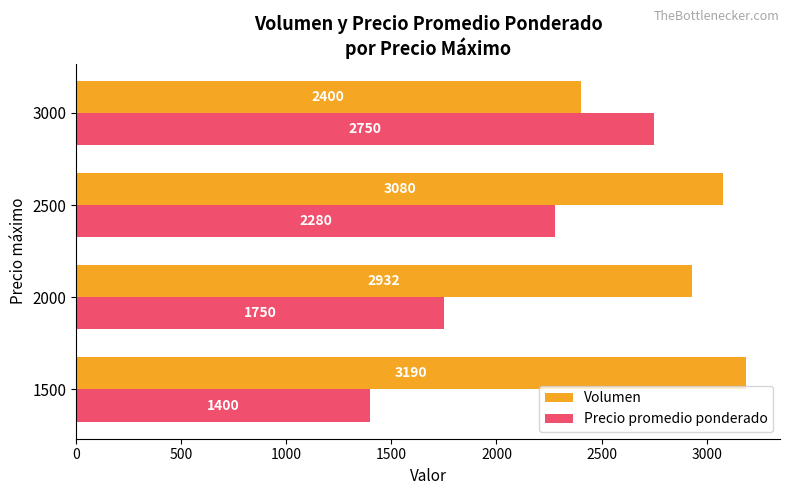

Which series changed the most between 1500 and 2500?

Precio promedio ponderado